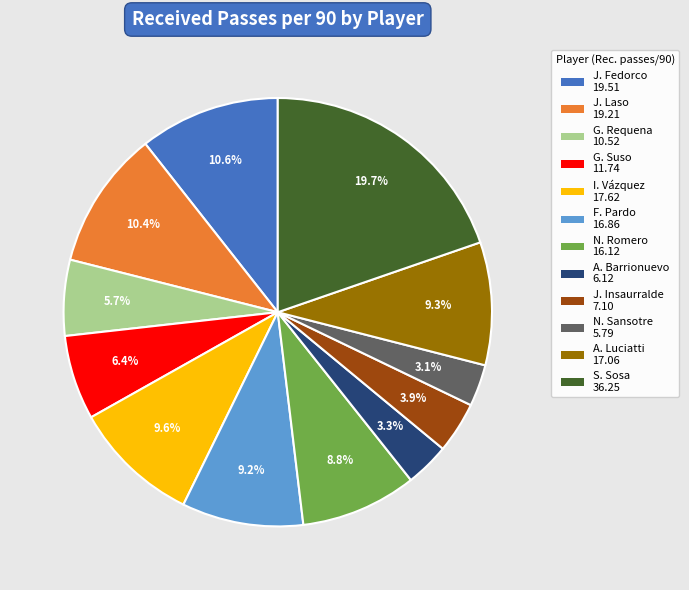

Does S. Sosa account for over 50% of the chart?

No